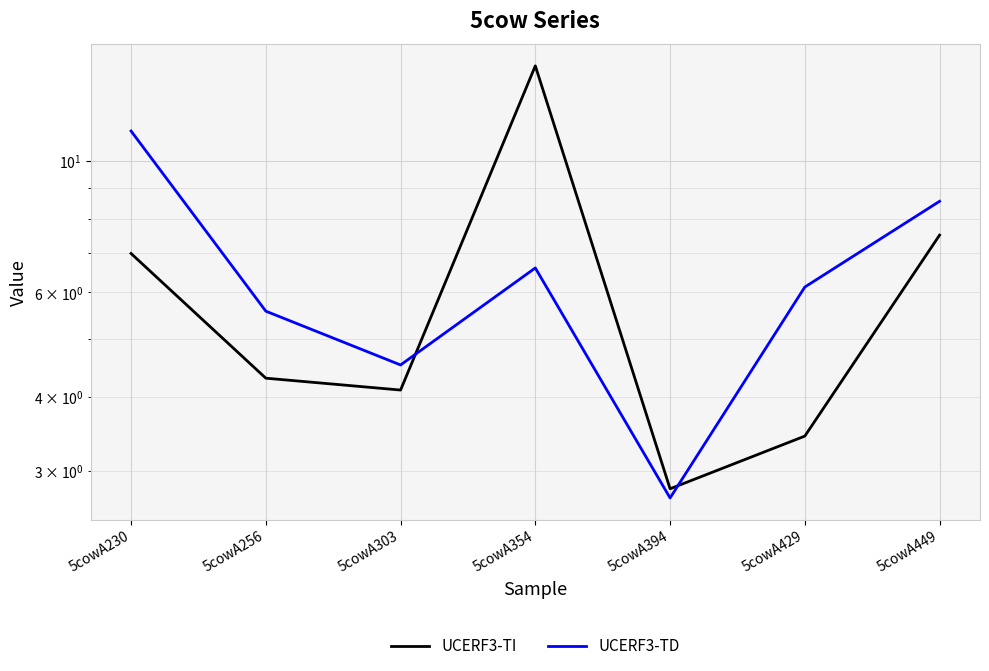

Is it true that UCERF3-TD equals 15.0 at 5cowA230?

False